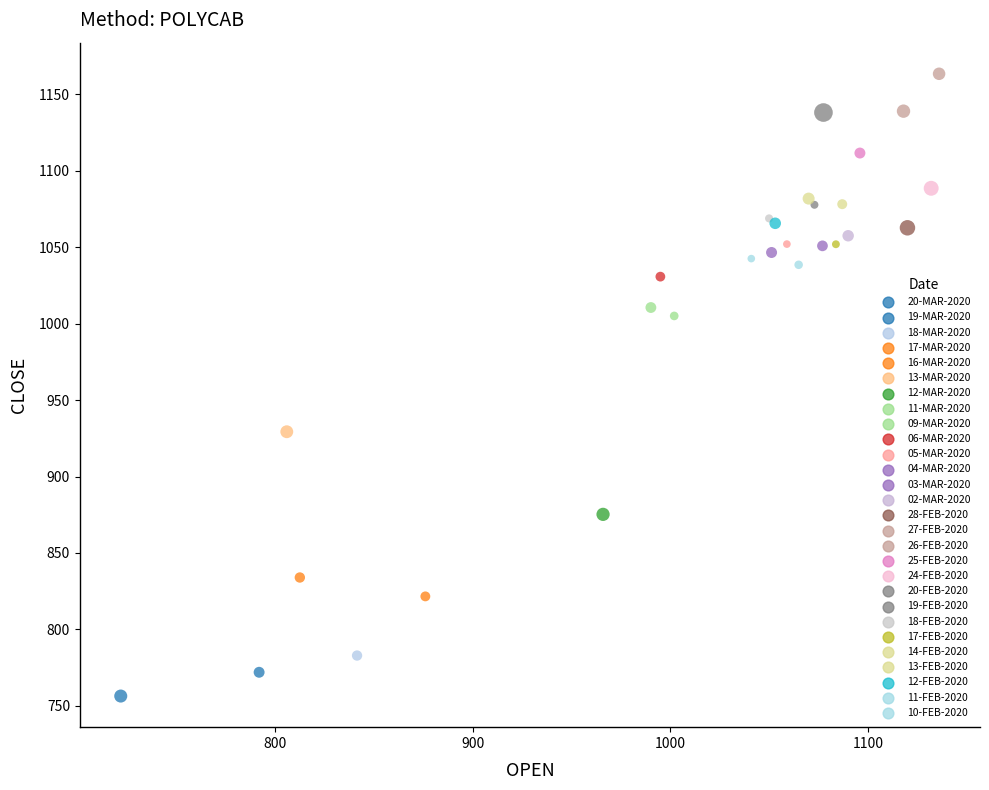

What Y value in the scatter plot is closest to 959?

929.3